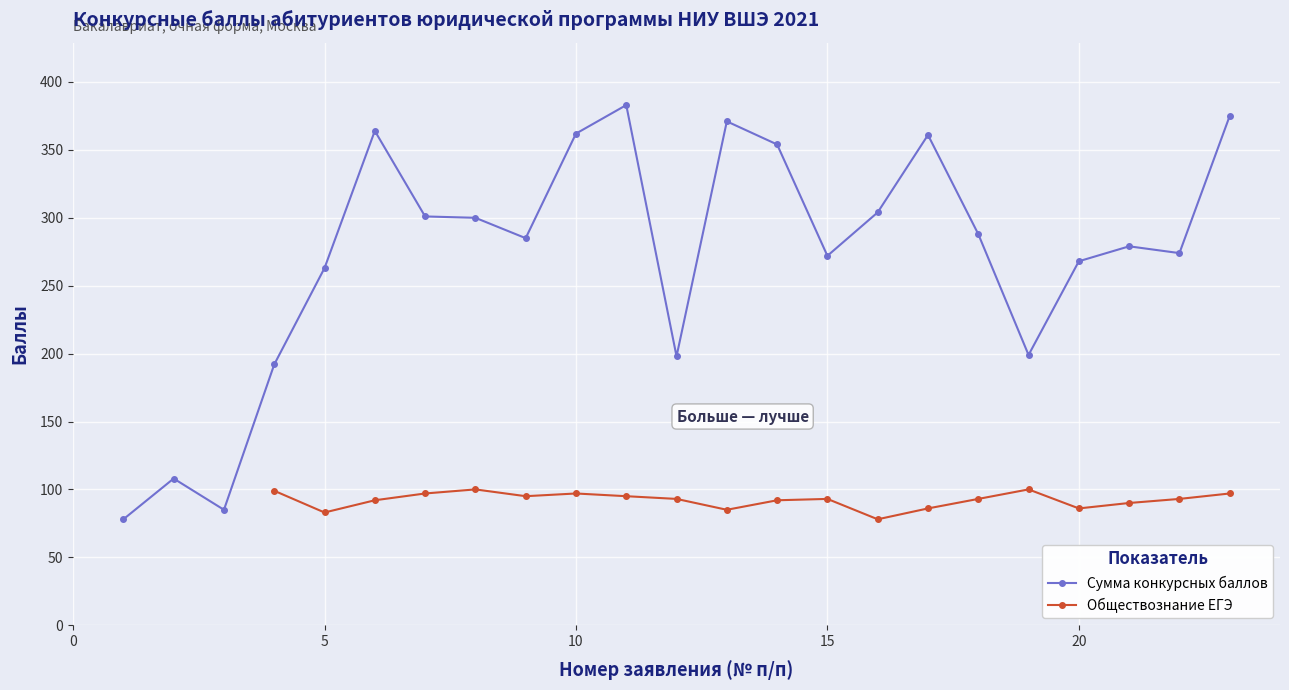

True or false: Сумма конкурсных баллов and Обществознание ЕГЭ intersect in this chart.

False